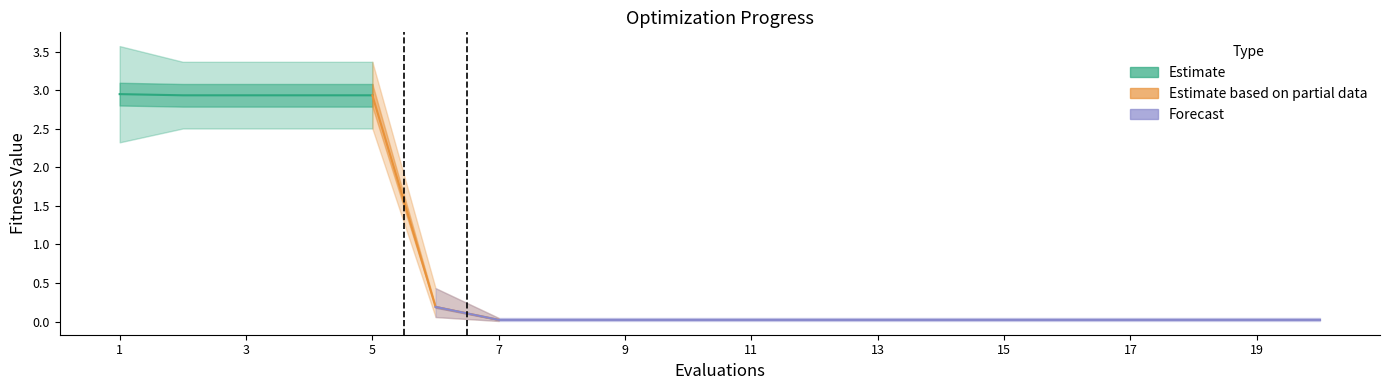

Reading right to left, what are all the values shown in this chart?

mean: 0.0	0.0	0.0	0.0	0.0	0.0	0.0	0.0	0.0	0.0	0.0	0.0	0.0	0.0	0.2	2.9	2.9	2.9	2.9	2.9
best: 0.0	0.0	0.0	0.0	0.0	0.0	0.0	0.0	0.0	0.0	0.0	0.0	0.0	0.0	0.1	2.5	2.5	2.5	2.5	2.3
worst: 0.0	0.0	0.0	0.0	0.0	0.0	0.0	0.0	0.0	0.0	0.0	0.0	0.0	0.0	0.4	3.4	3.4	3.4	3.4	3.6